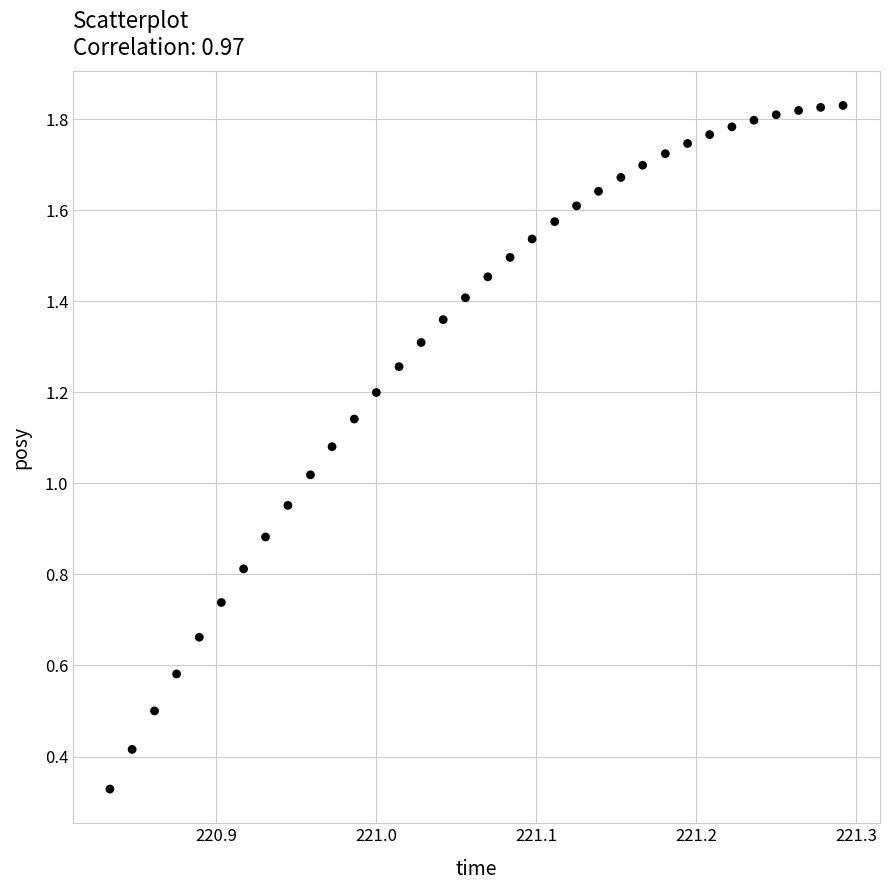

What is the range of X values (max minus min)?

0.5